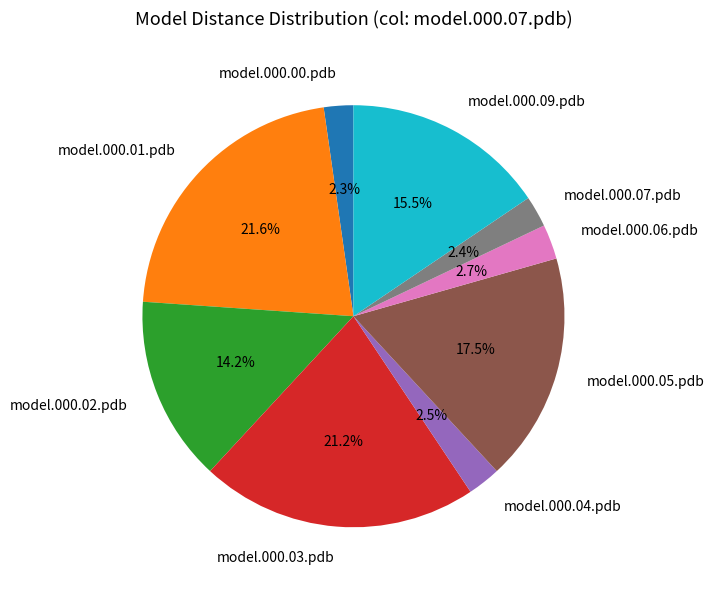

To the nearest percent, what is the combined percentage of model.000.00.pdb and model.000.01.pdb?

24%